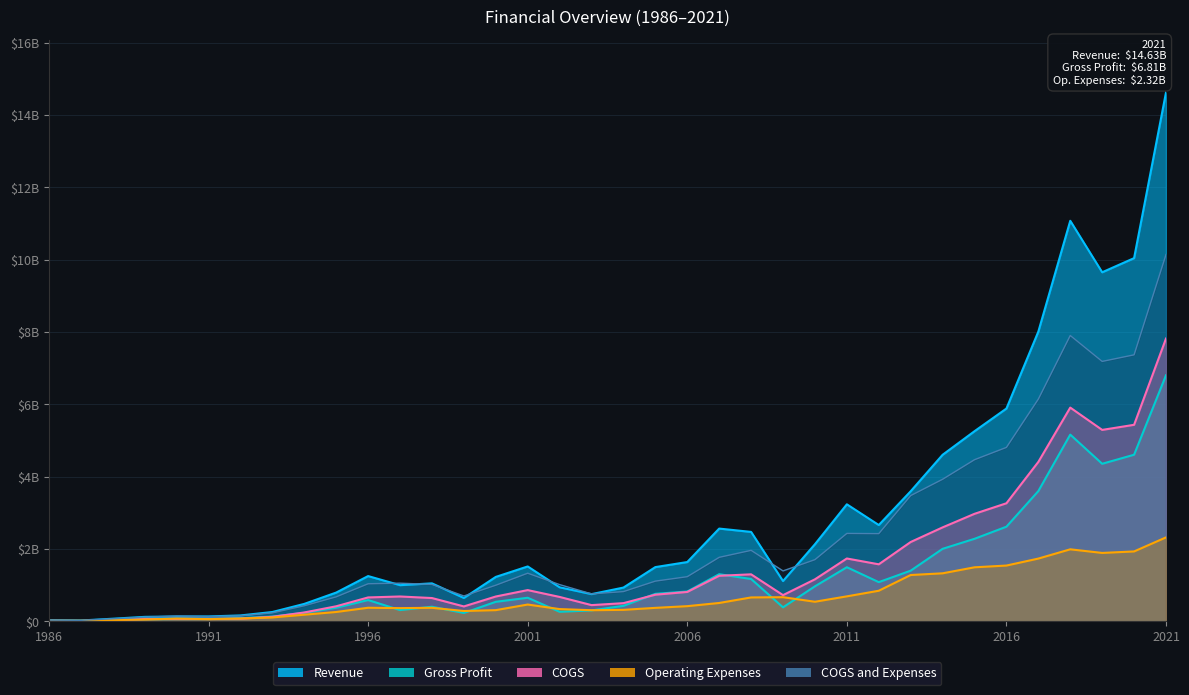

Is the value of COGS and Expenses at 2017 greater than the value of COGS at 2013?

Yes